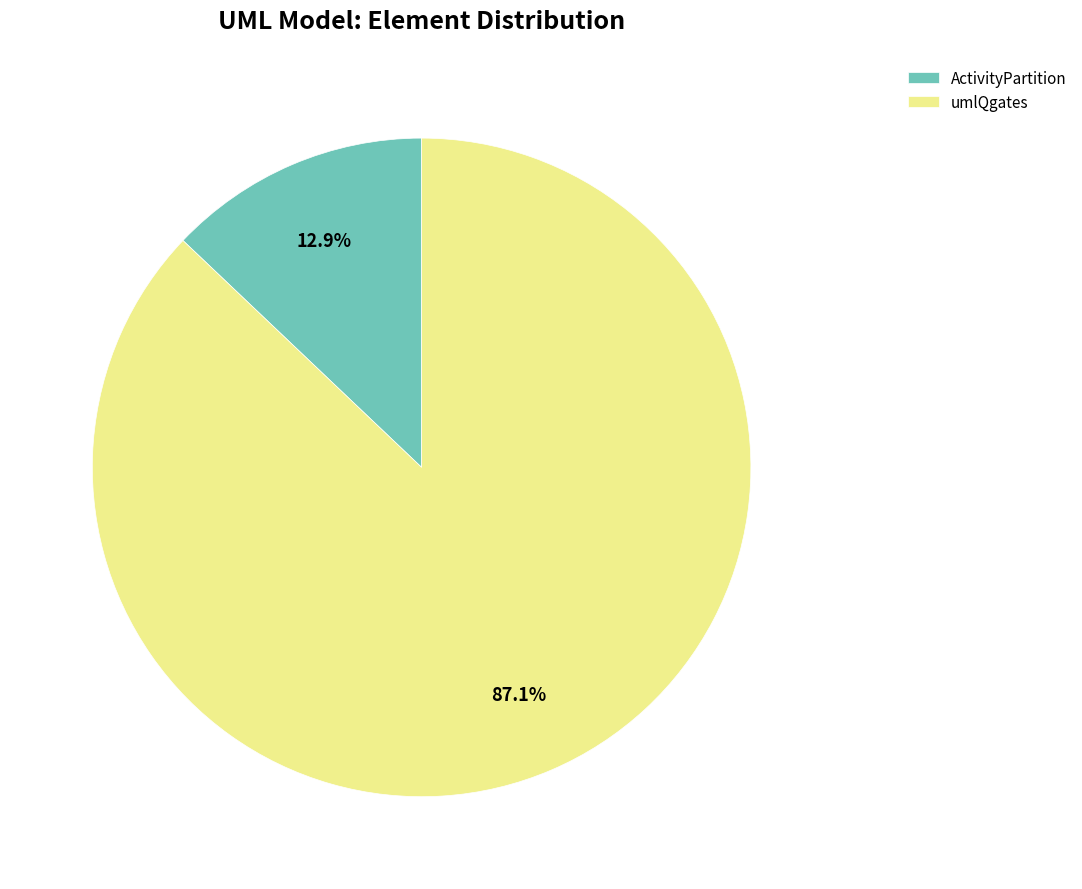

Does umlQgates account for over 50% of the chart?

Yes